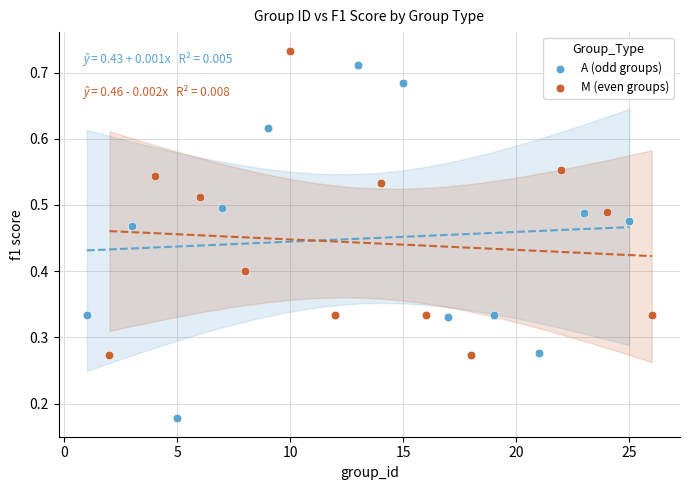

Which series contains the lowest Y value?

A (odd groups)